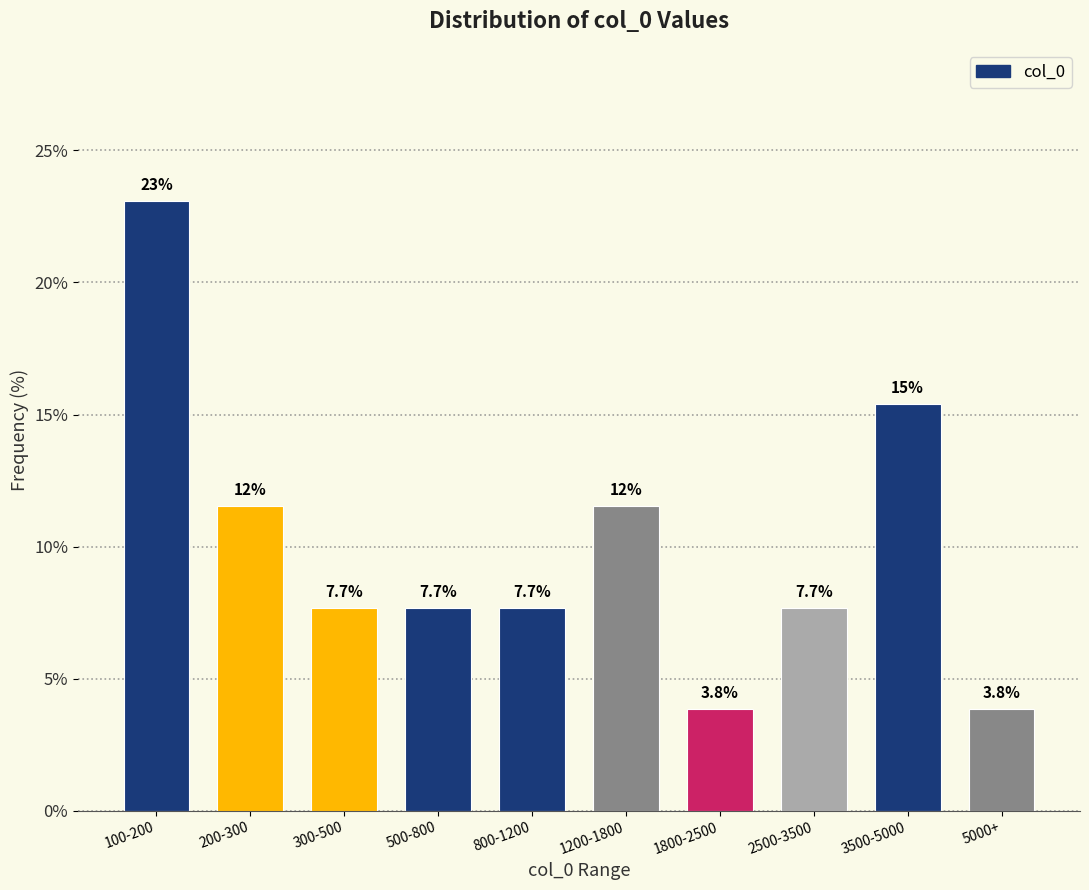

Reading left to right, list all the values displayed in this chart.

23.1	11.5	7.7	7.7	7.7	11.5	3.8	7.7	15.4	3.8